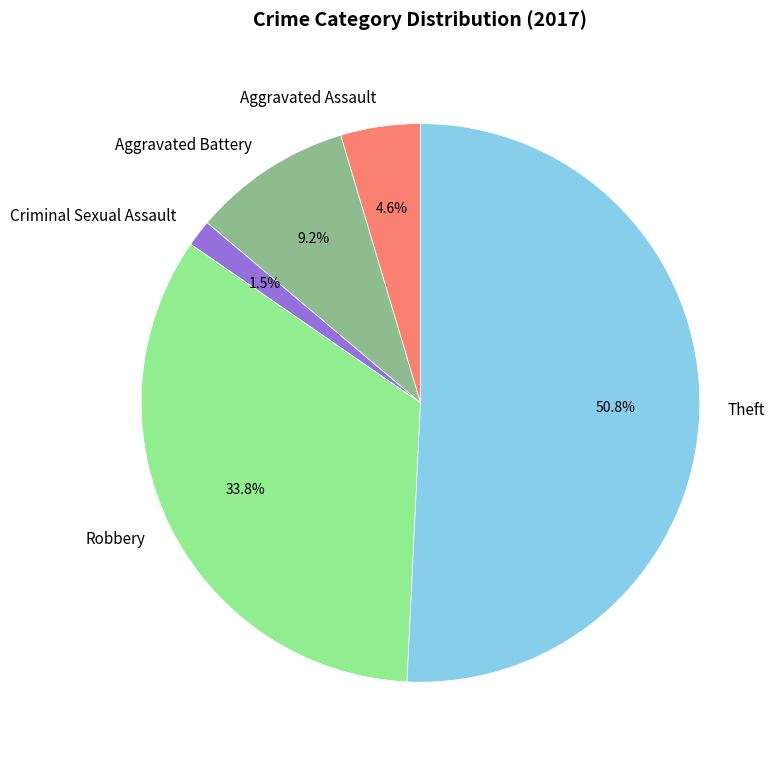

Which slice is the smallest?

Criminal Sexual Assault